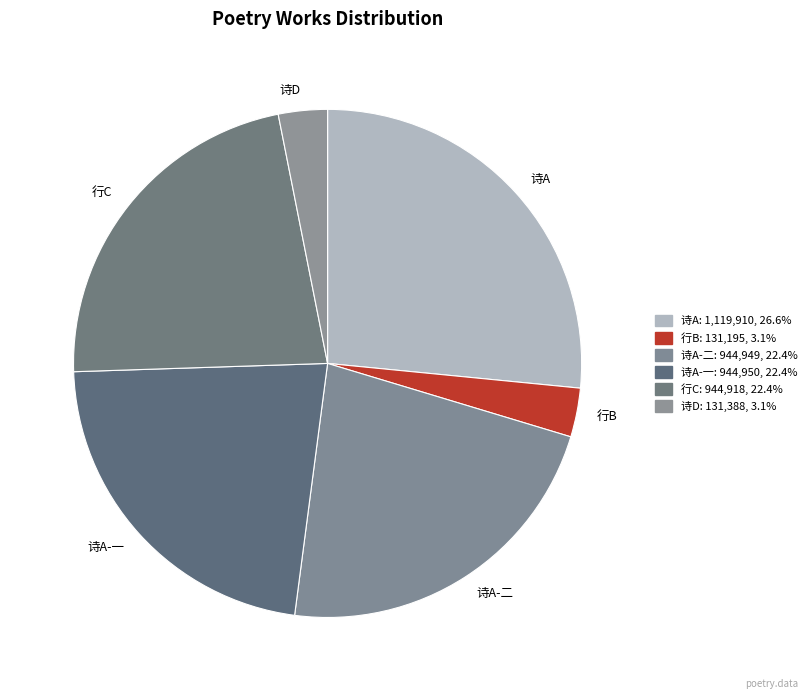

Is there a majority slice in this chart?

No